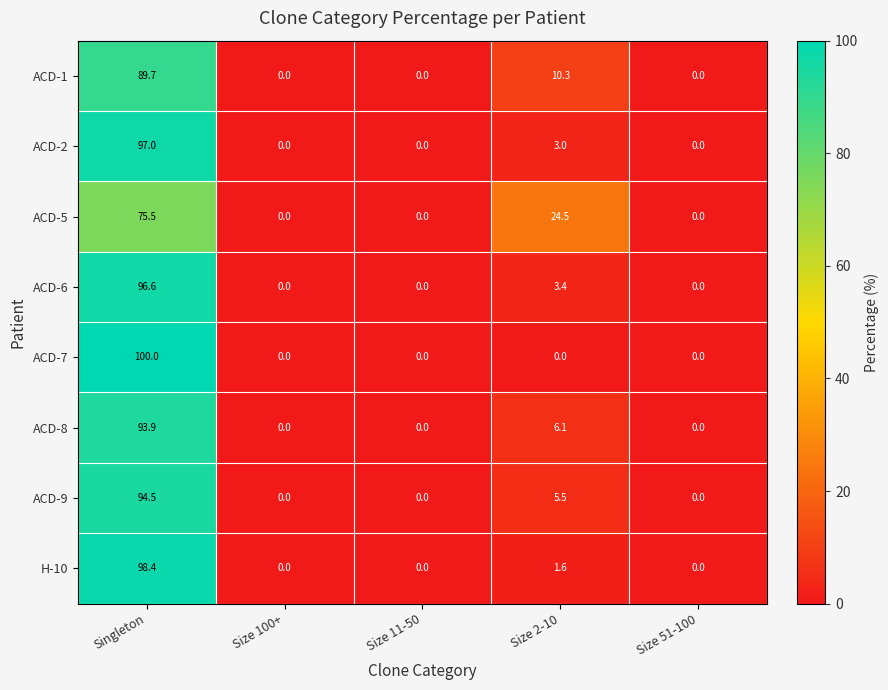

Which series has the widest spread of values?

ACD-7